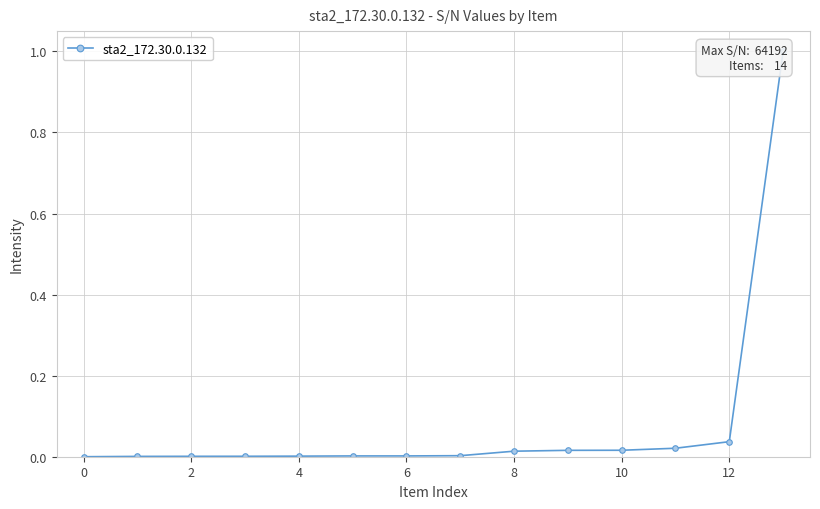

Is it true that the value at 11 is 0.0?

True